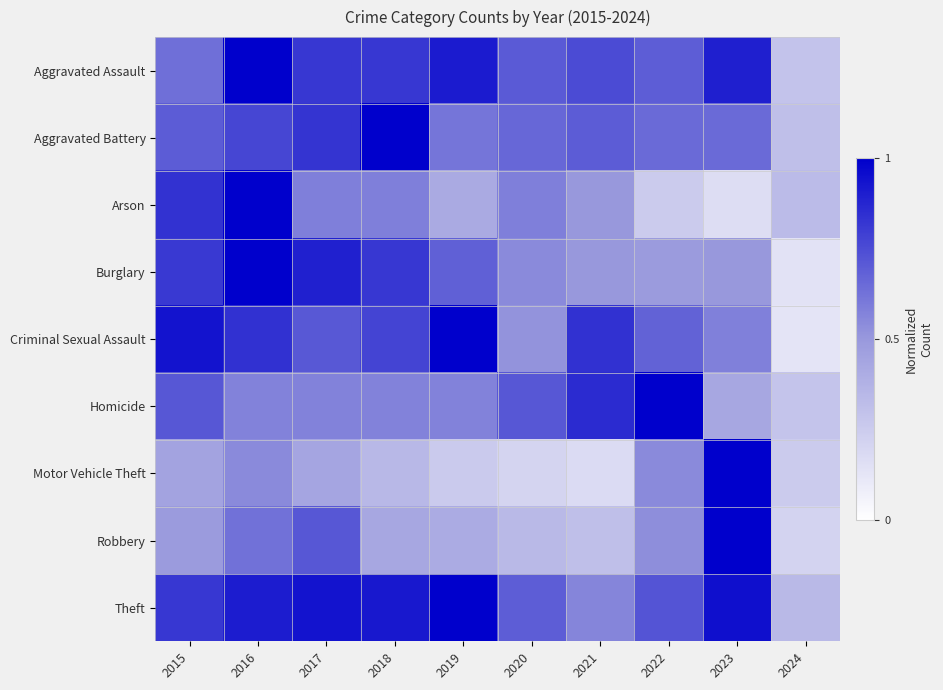

At 2015, list the series in order from largest to smallest.

Criminal Sexual Assault, Arson, Theft, Burglary, Homicide, Aggravated Battery, Aggravated Assault, Robbery, Motor Vehicle Theft